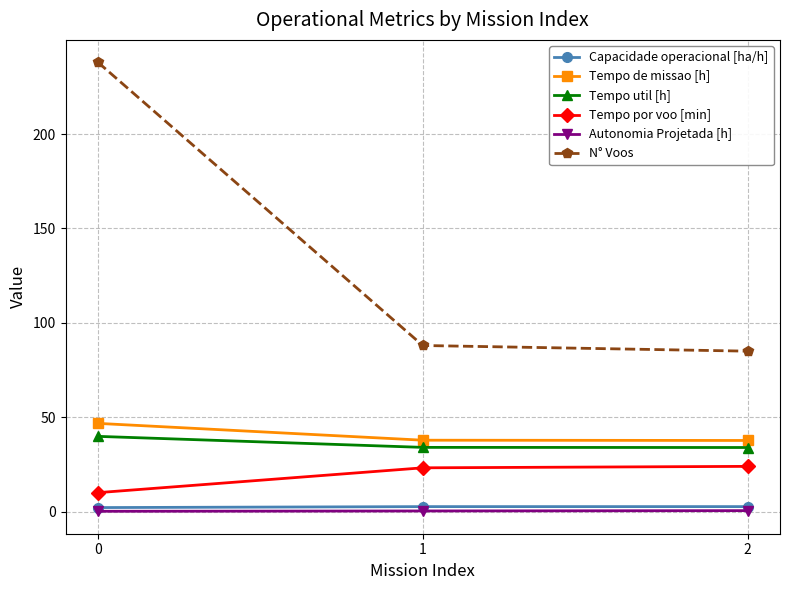

What is the greatest value displayed?

238.0